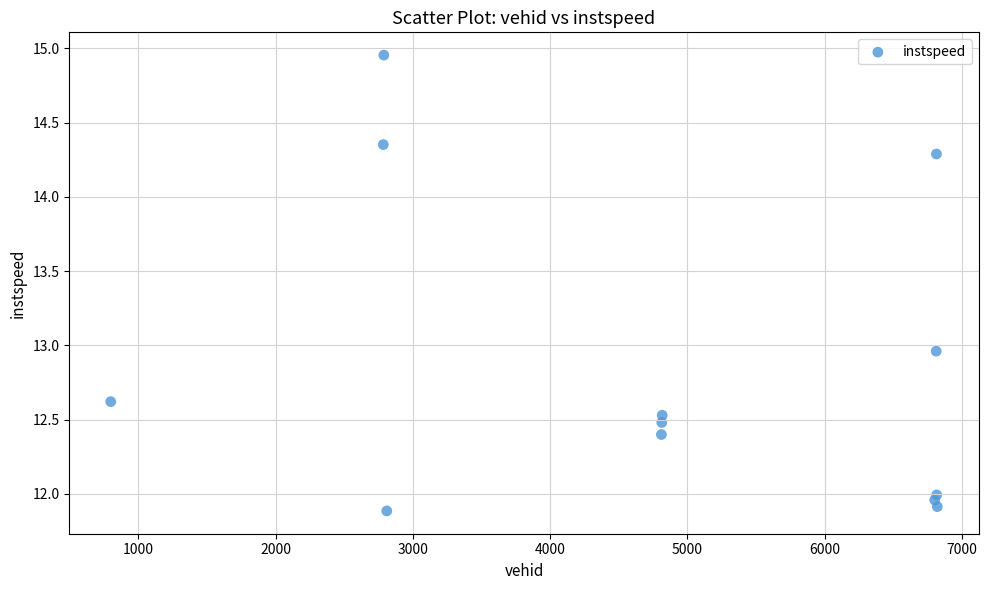

What is the range of Y values (max minus min)?

3.1